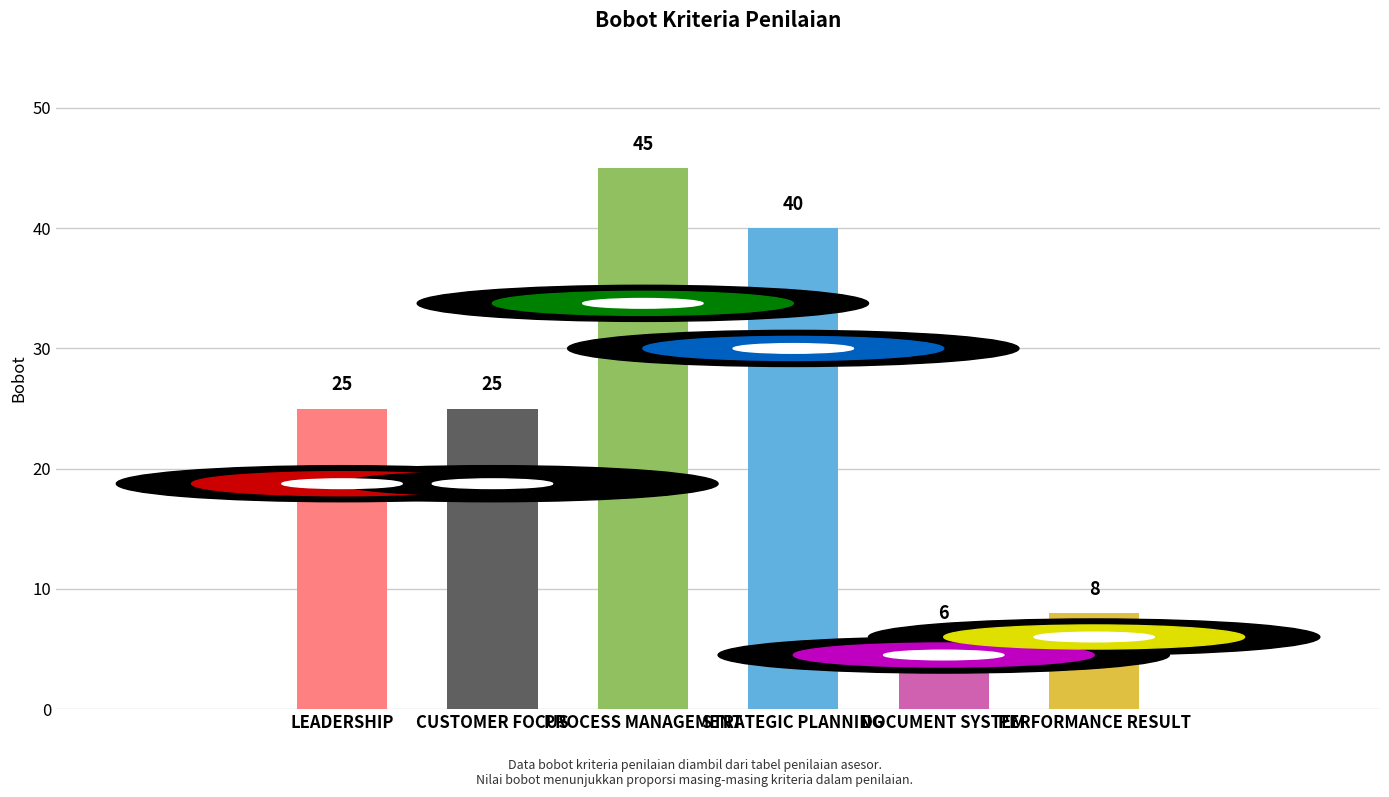

Approximately how many times larger is the value at STRATEGIC PLANNING compared to PROCESS MANAGEMENT?

0.9